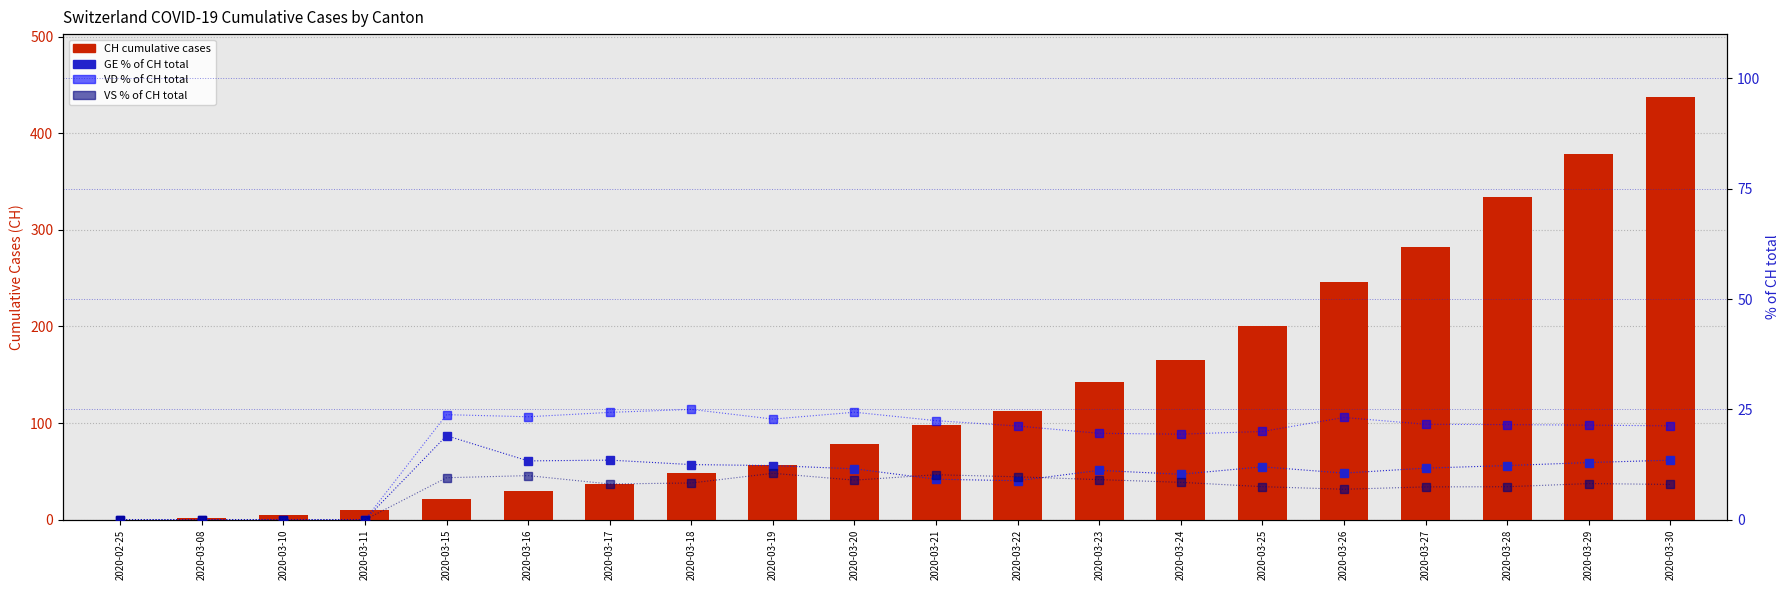

How many categories are shown in the chart?

20